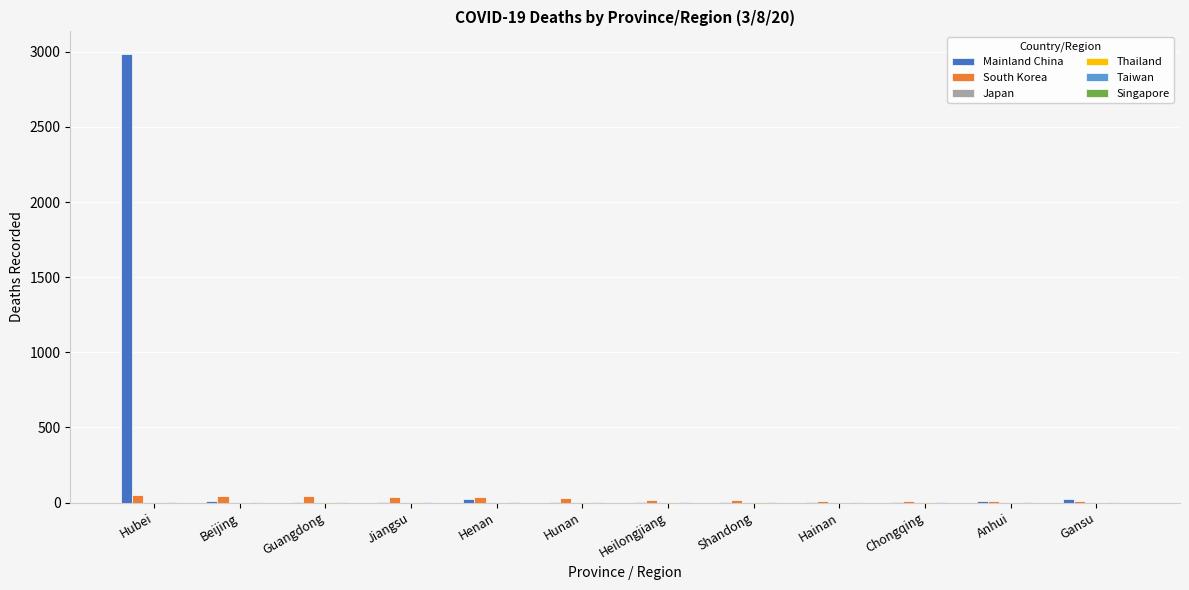

How many groups of bars are there?

12